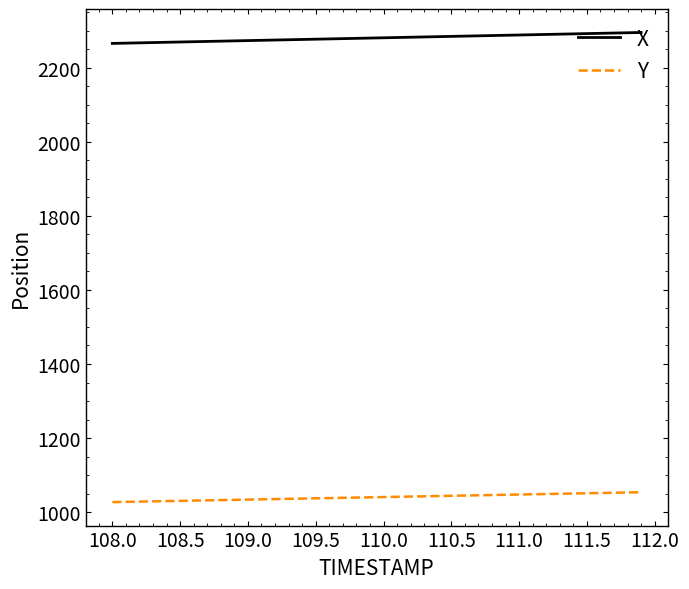

How many lines are shown in the chart?

2